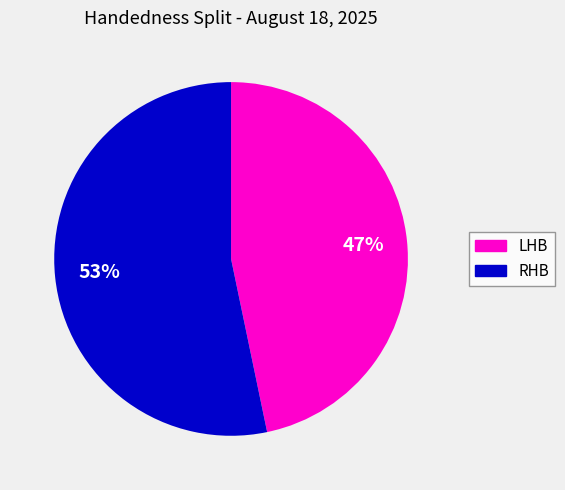

To the nearest percent, what is the average slice percentage?

50%